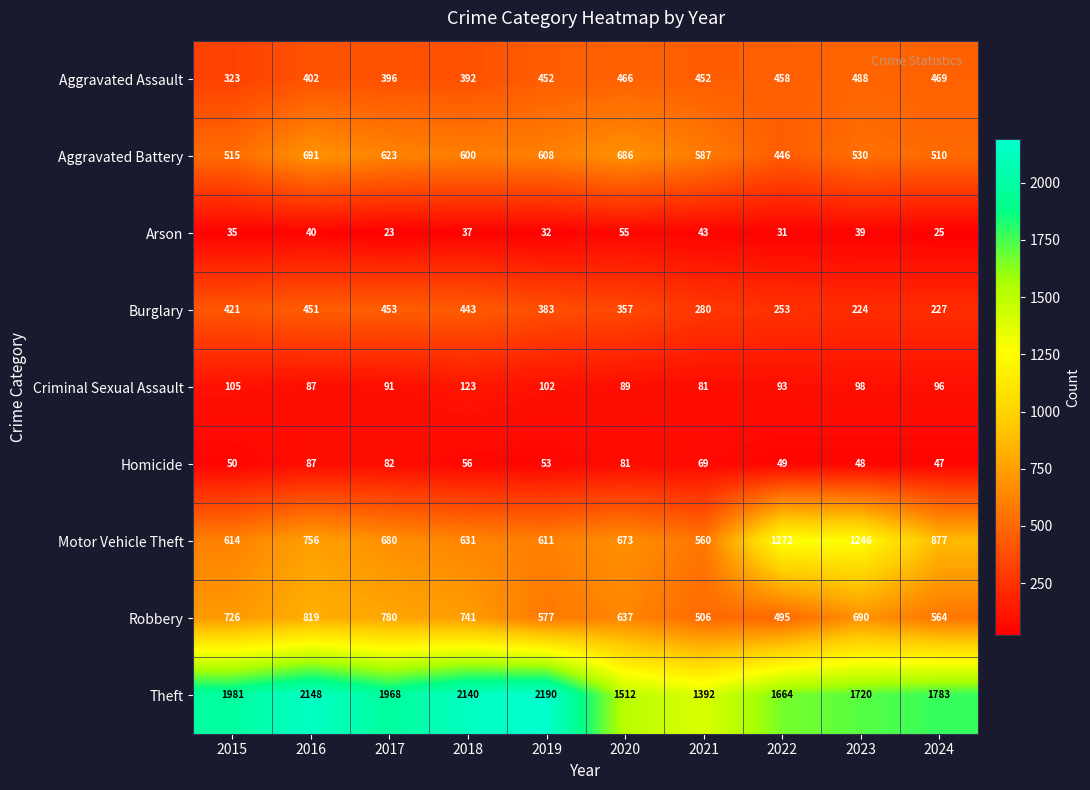

At how many categories does at least one series exceed 1678?

7